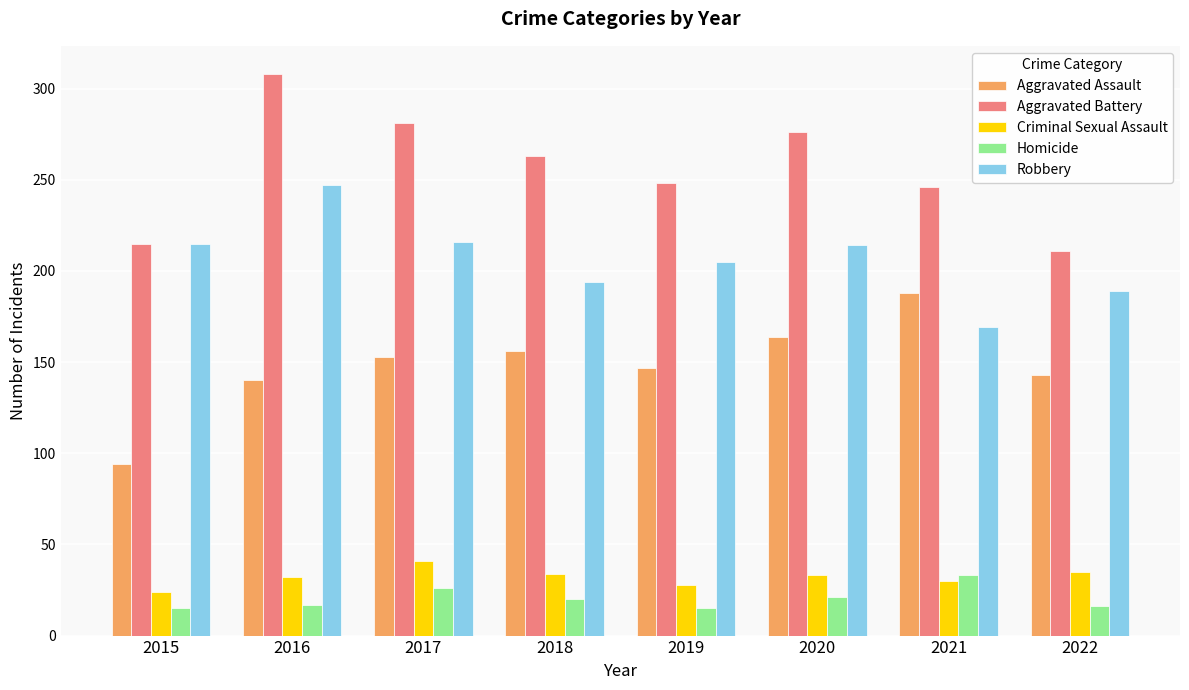

What is the spread (max minus min) of values at 2019?

233